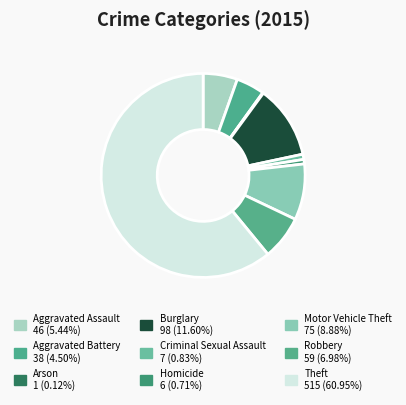

To the nearest percent, what is the average slice percentage?

11%